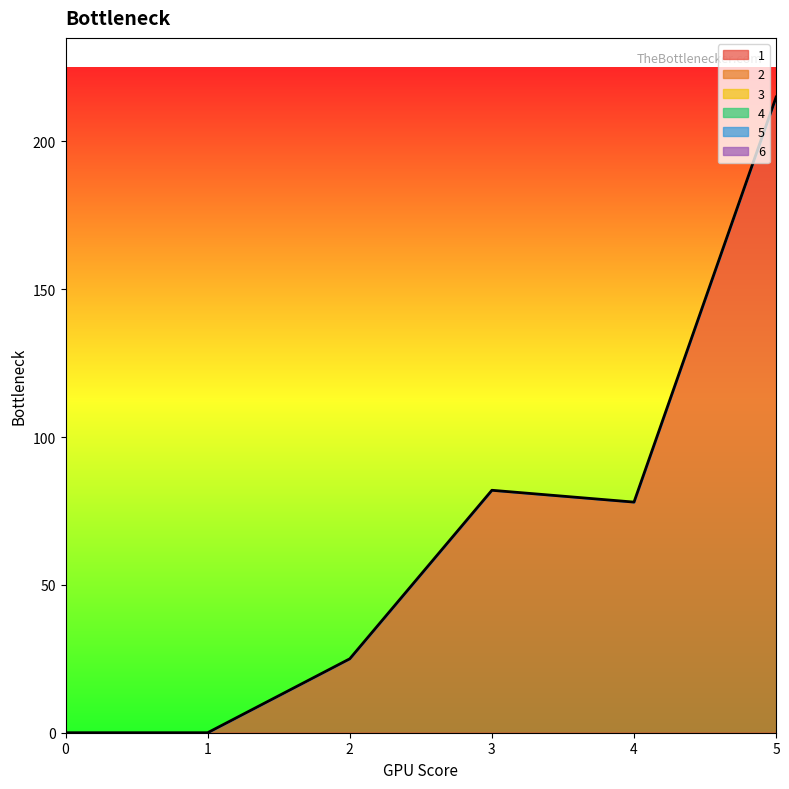

The value of 2 at 0 is 0. True or false?

True